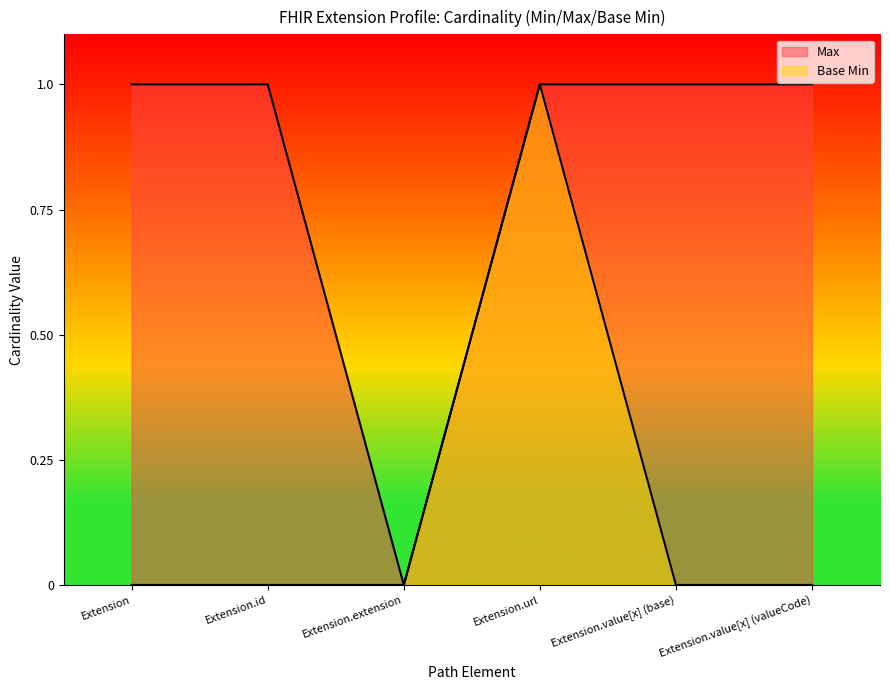

The value of Max at Extension is 1. True or false?

True